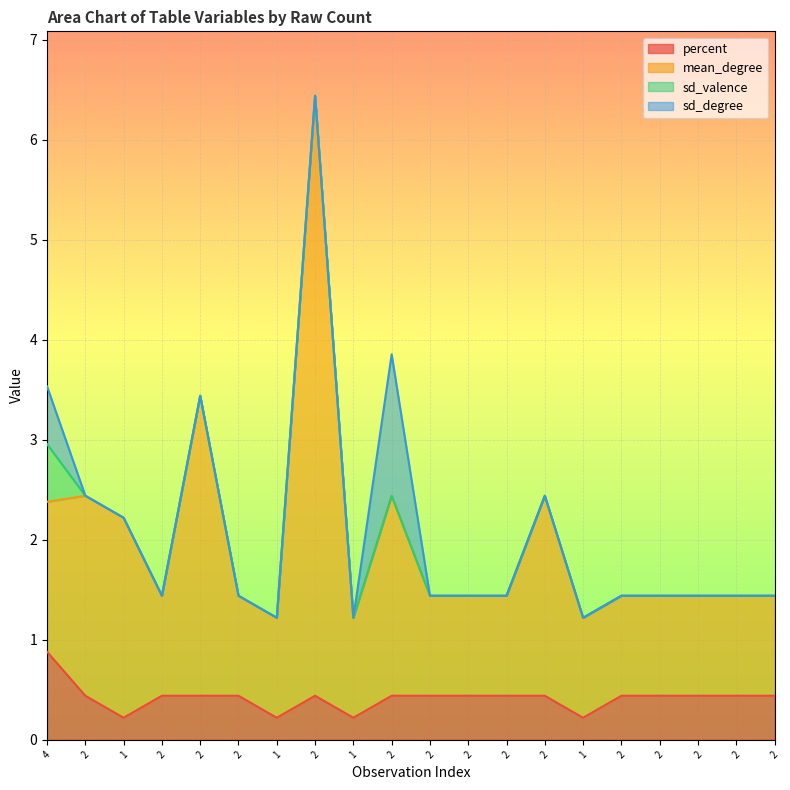

Does the chart display data point markers on the line(s)?

No